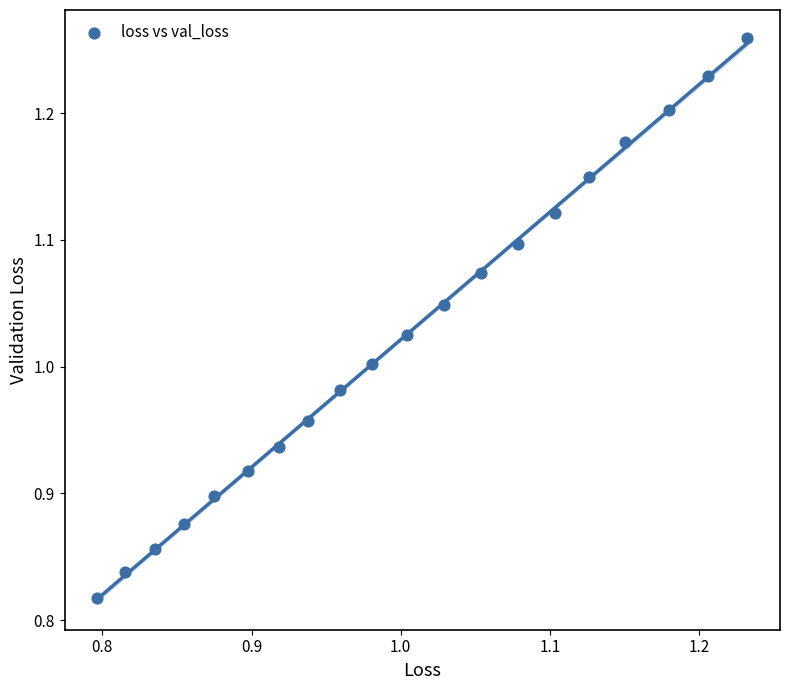

What is the range of X values (max minus min)?

0.4